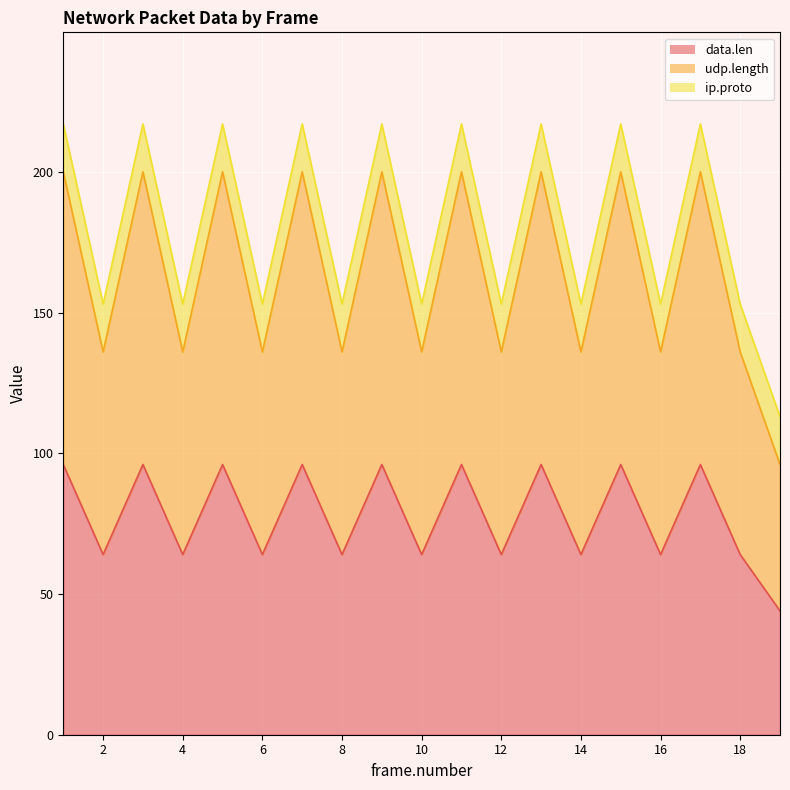

Between 8 and 18, which is larger?

8